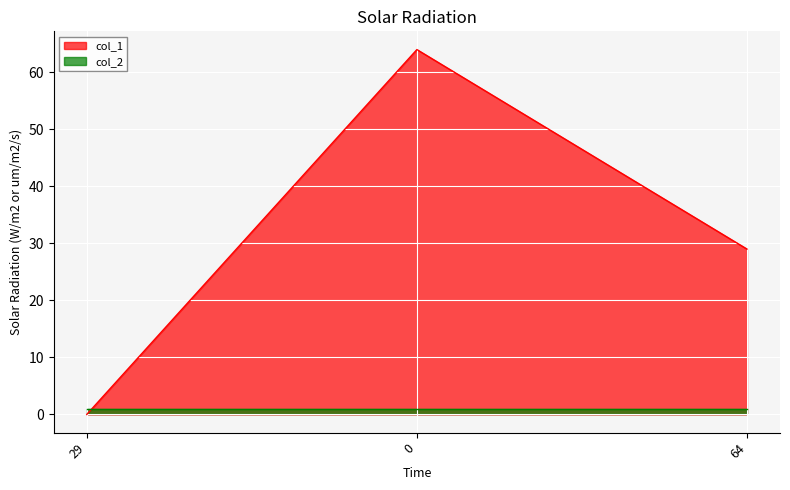

What is the approximate value at 0?

64